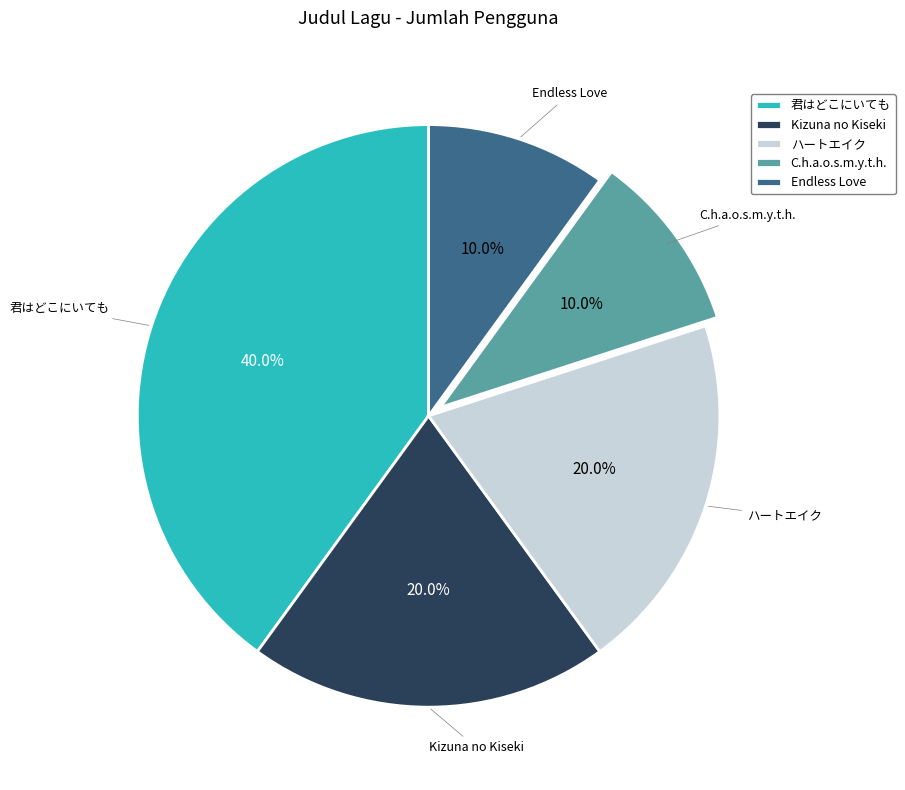

To the nearest percent, what is the difference between the Kizuna no Kiseki and Endless Love slice percentages?

10%